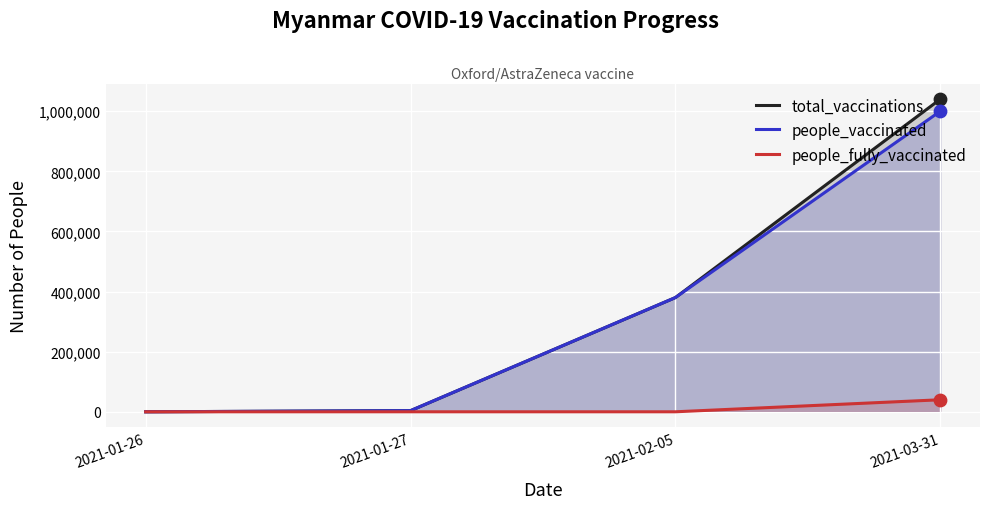

At which category is the sum across all series the highest?

2021-03-31